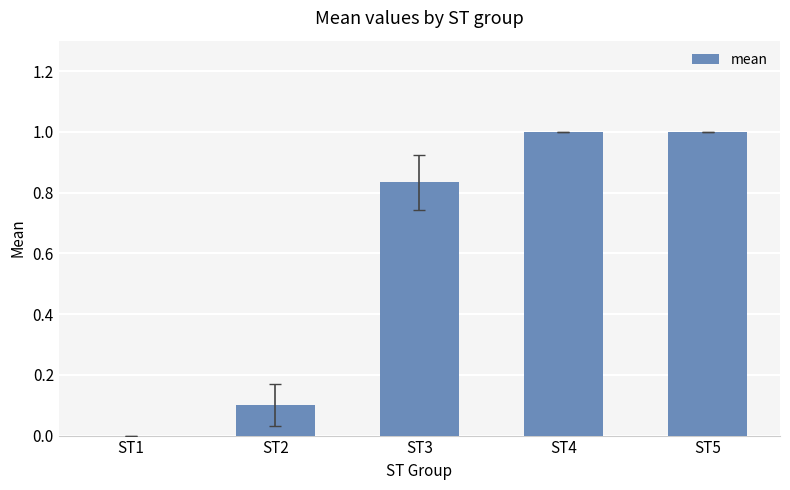

Between ST4 and ST2, which is larger?

ST4